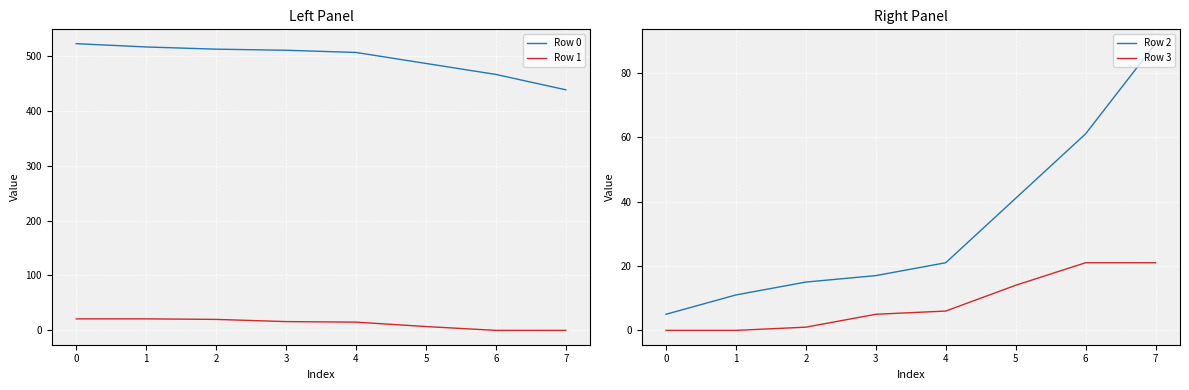

The value of Row 1 at 6 is 0. True or false?

True